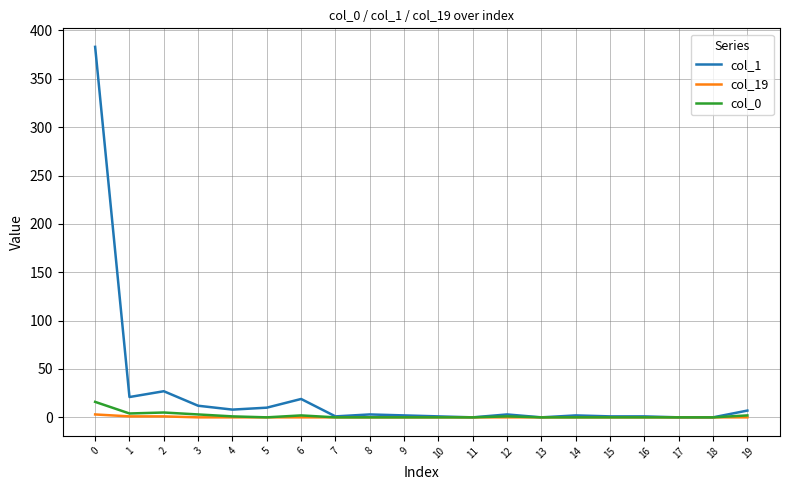

Is it true that col_0 equals 0 at 18?

True